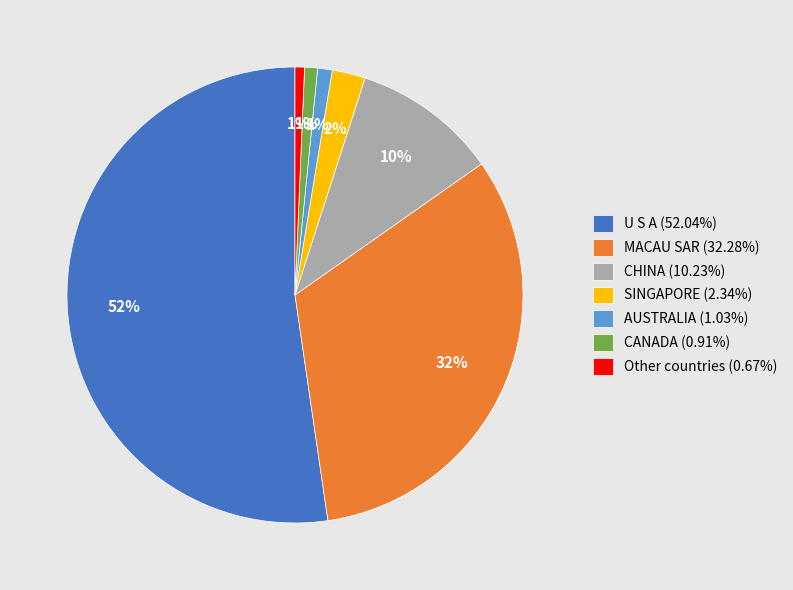

Does any single category account for the majority?

Yes